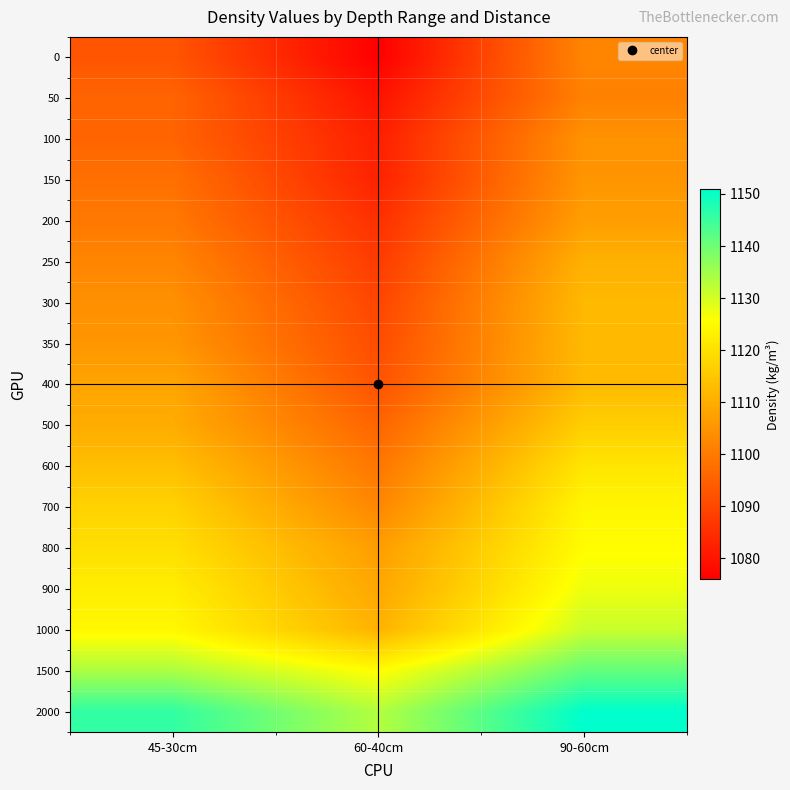

Count the number of data series in this chart.

17